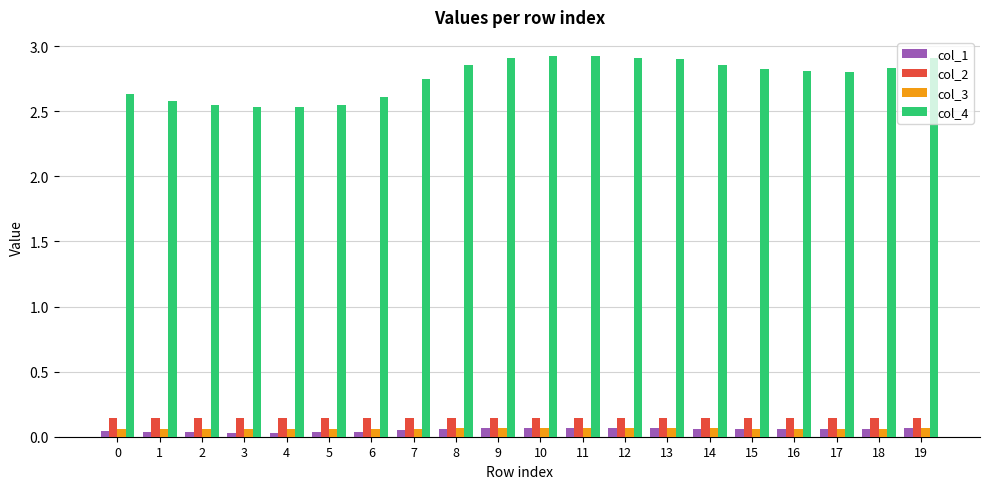

Which series has the widest spread of values?

col_4